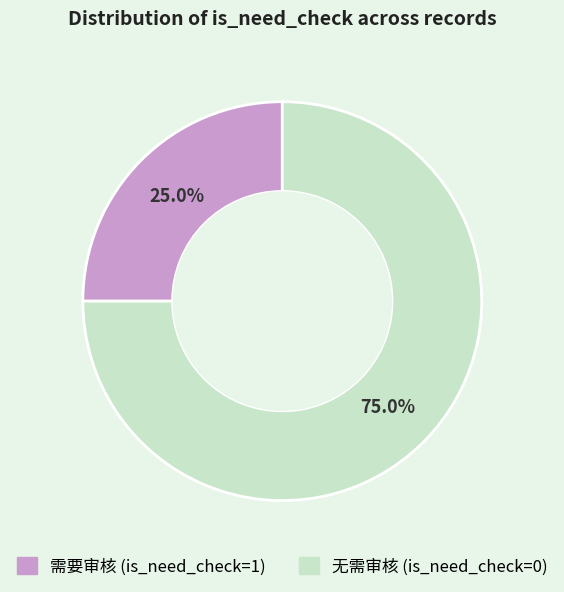

What is the largest slice in the pie chart?

无需审核 (is_need_check=0)